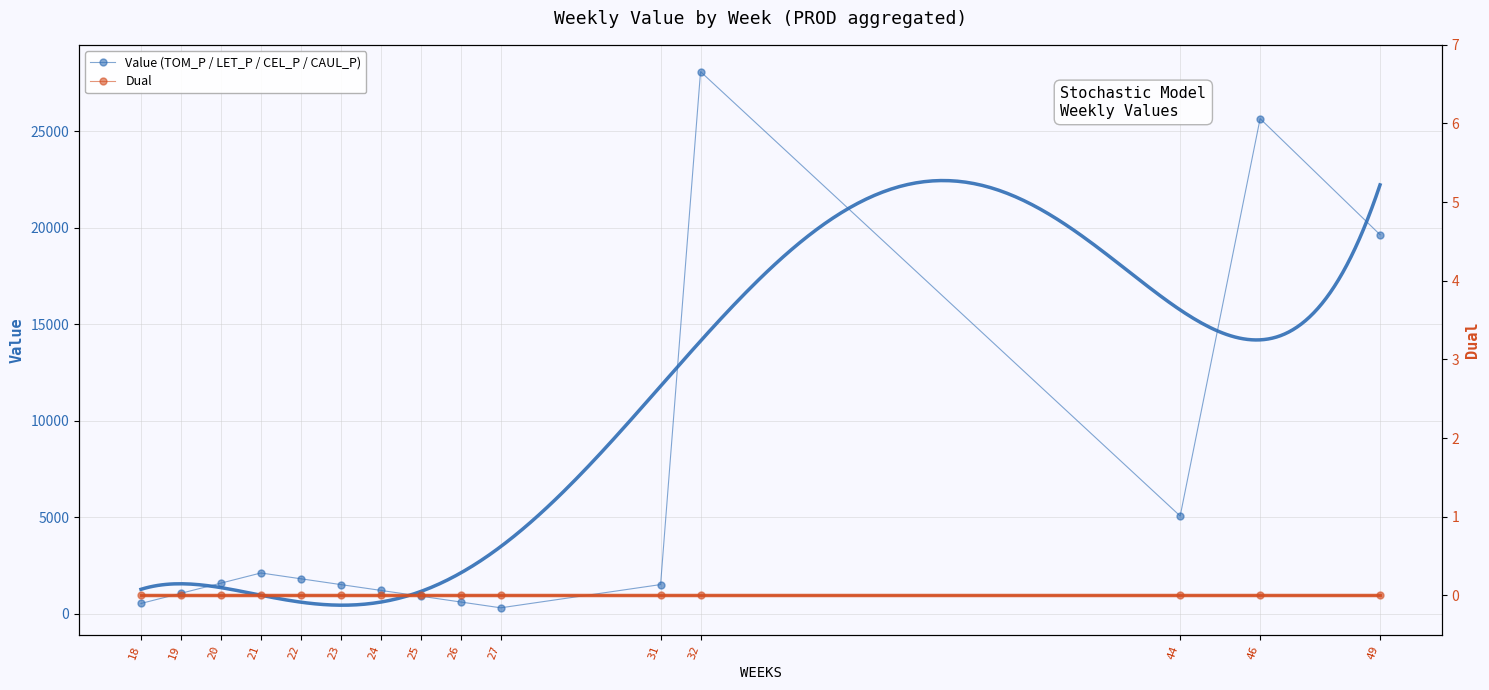

True or false: Dual and Value (TOM_P / LET_P / CEL_P / CAUL_P) cross at least once.

False